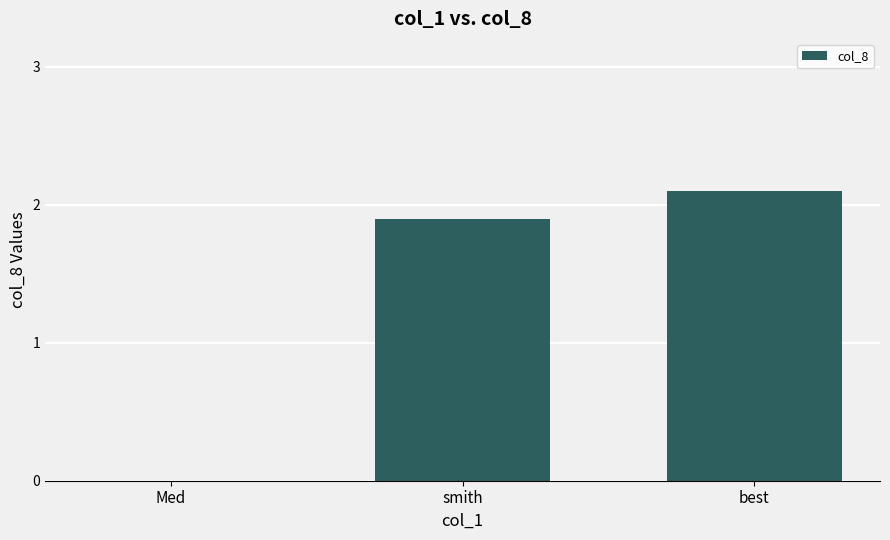

What is the ratio of the value at best to the value at smith?

1.1